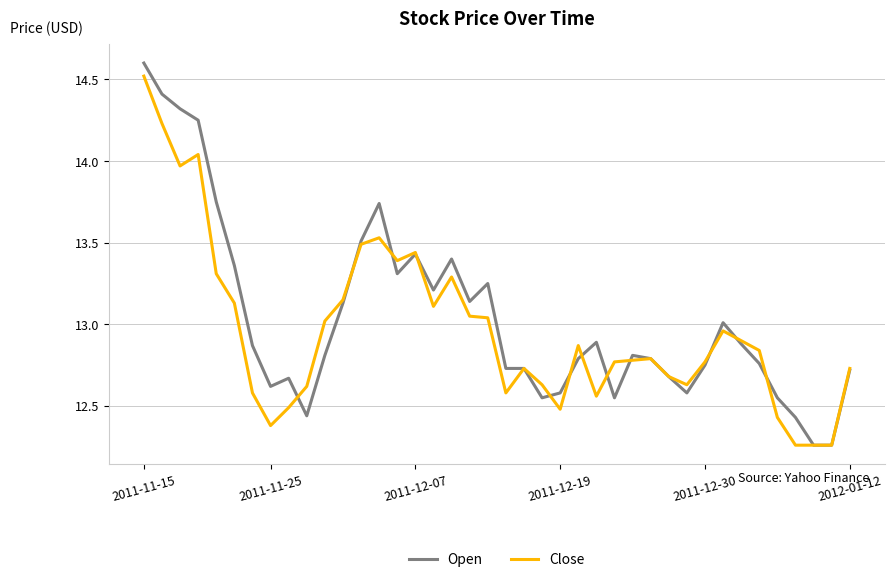

Which series has the largest range (max minus min)?

Open